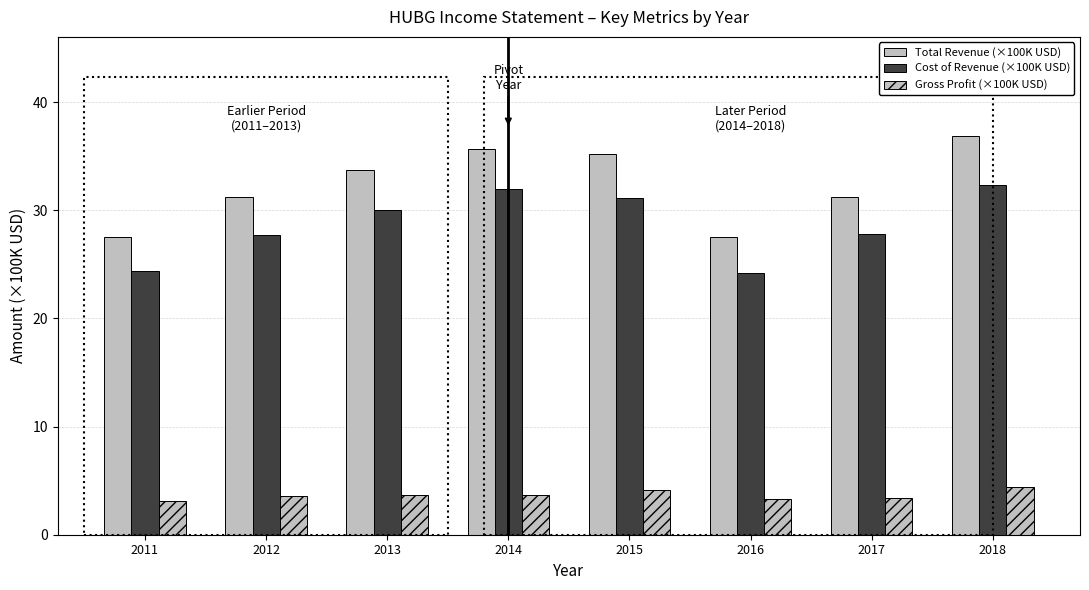

How many groups of bars are there?

8